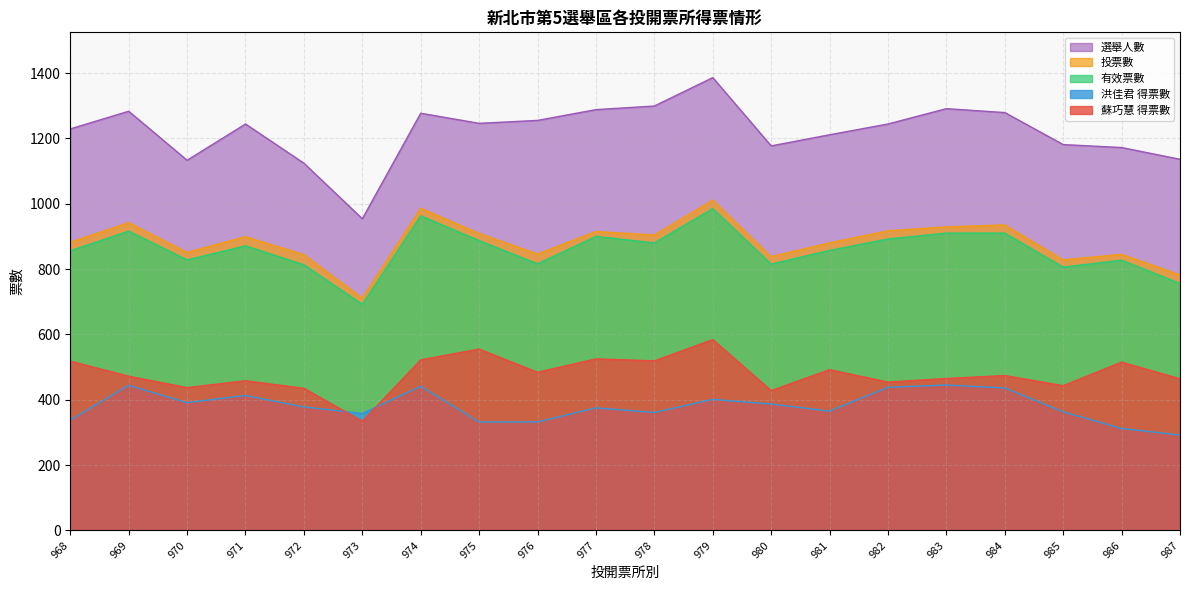

Reading left to right, list all the values displayed in this chart.

蘇巧慧 得票數: 518	472	437	458	435	334	522	555	484	525	519	584	428	492	454	465	474	443	515	464
洪佳君 得票數: 338	444	391	413	378	358	441	332	332	375	361	401	387	365	438	445	436	363	312	292
有效票數: 856	916	828	871	813	692	963	887	816	900	880	985	815	857	892	910	910	806	827	756
投票數: 882	942	851	899	844	711	986	909	846	915	904	1011	838	880	917	929	935	828	845	782
選舉人數: 1229	1283	1133	1244	1124	954	1277	1246	1255	1288	1299	1386	1177	1211	1244	1291	1279	1181	1172	1136